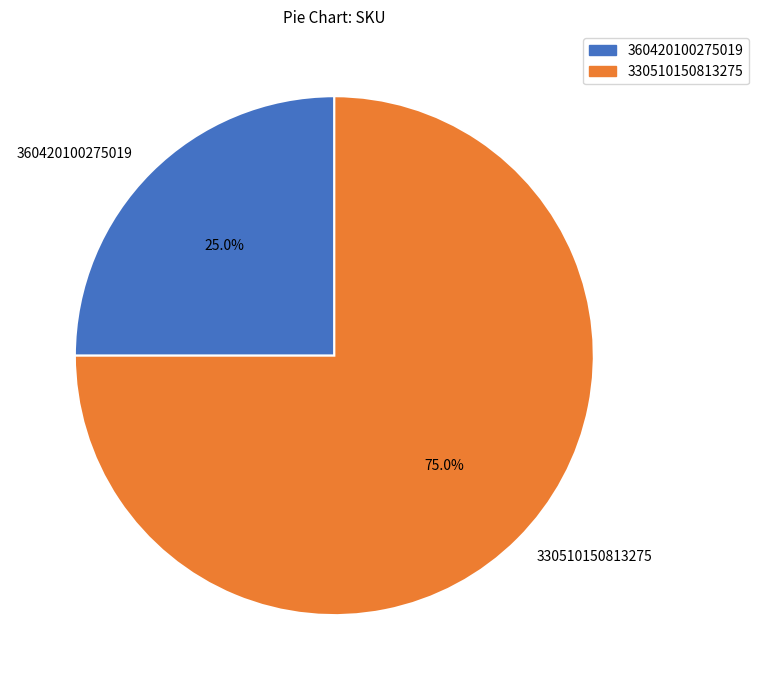

Is it true that 360420100275019 is 40% of the pie?

False